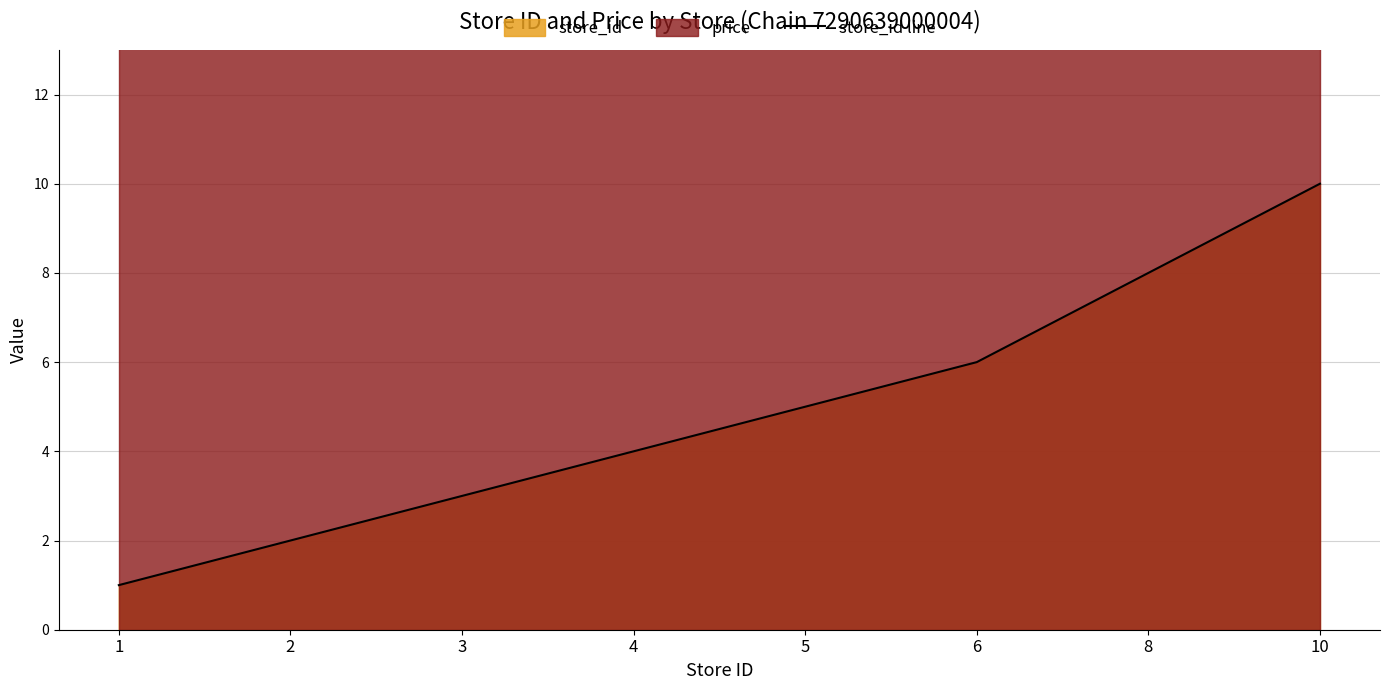

List the labels in order of value, smallest first.

1, 2, 3, 4, 5, 6, 8, 10